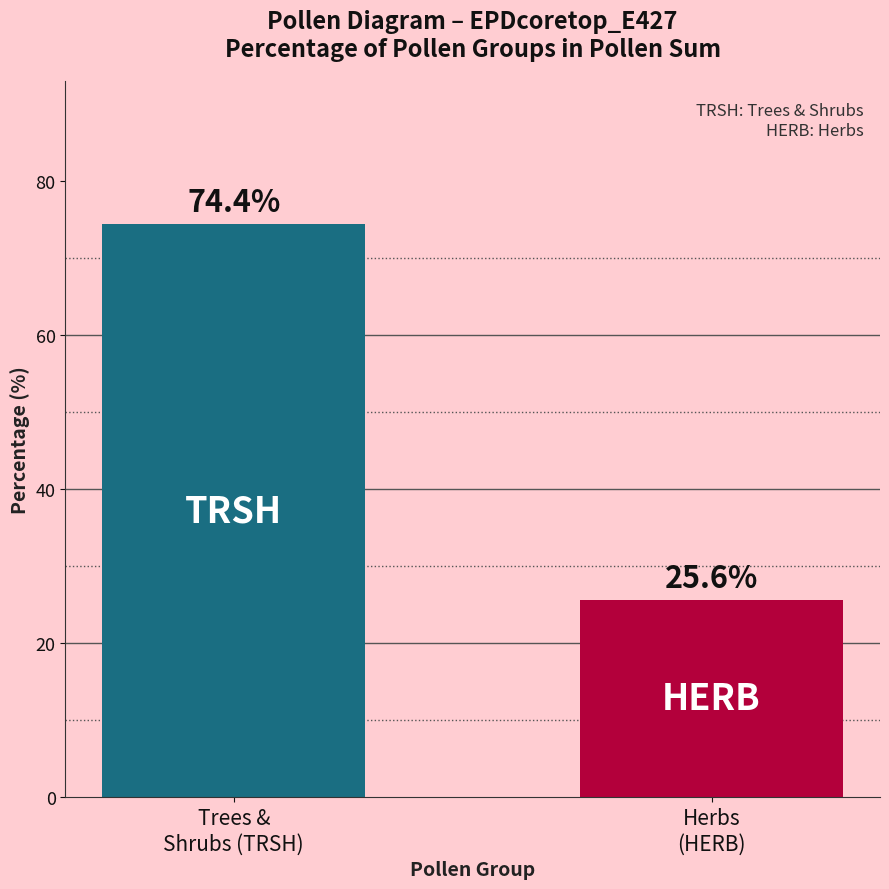

Between Trees &
Shrubs (TRSH) and Herbs
(HERB), which is larger?

Trees &
Shrubs (TRSH)